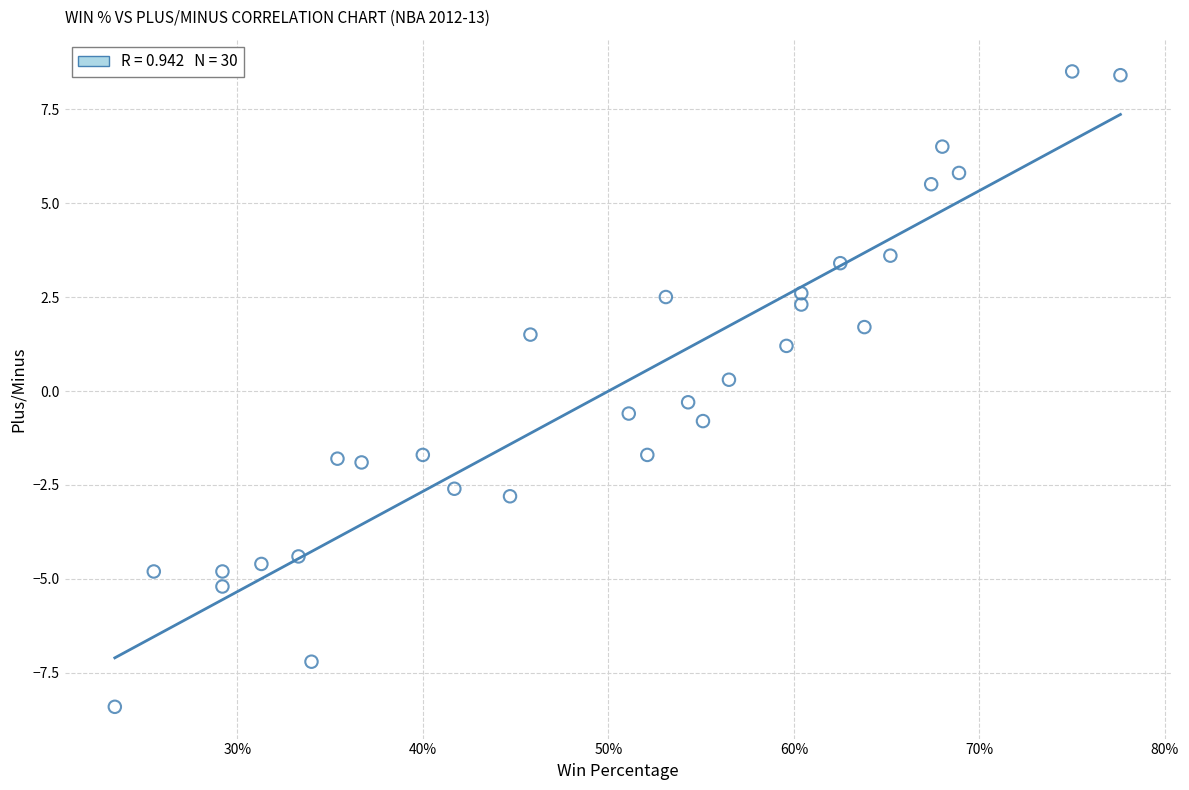

What is the range of X values (max minus min)?

0.5